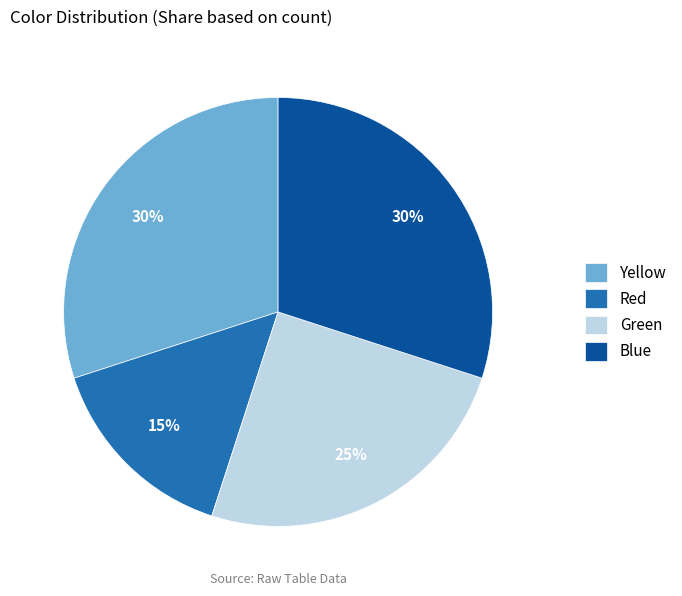

What is the ratio of the value at Green to the value at Red?

1.7